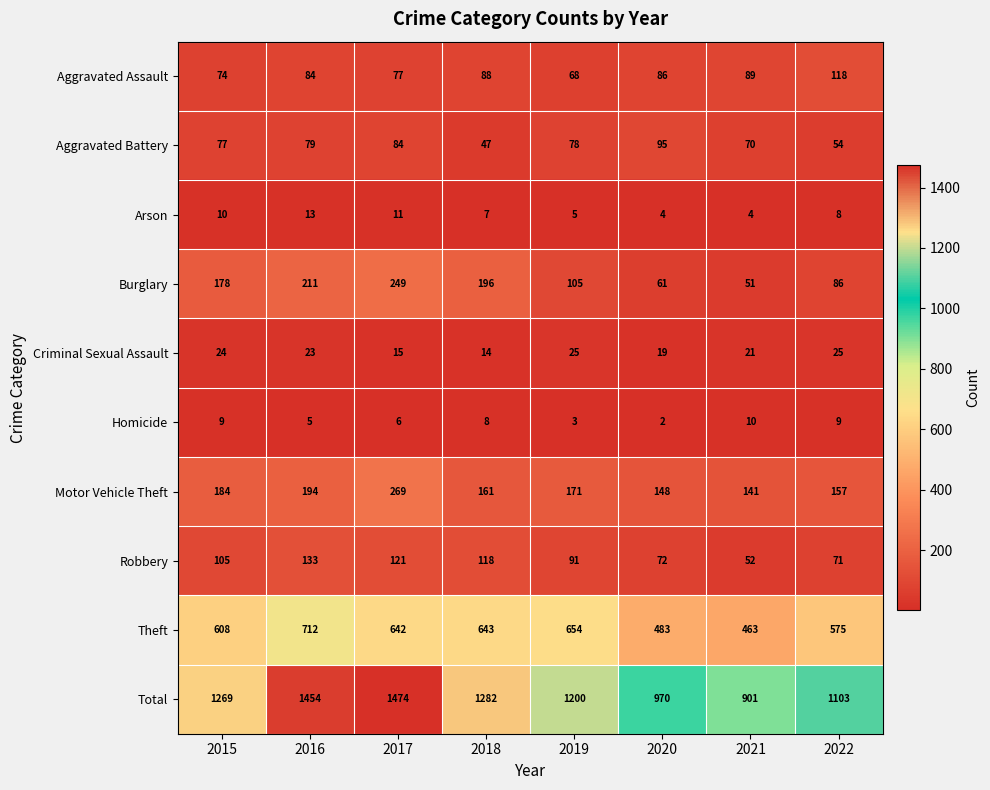

What is the total value across all series at 2021?

1802